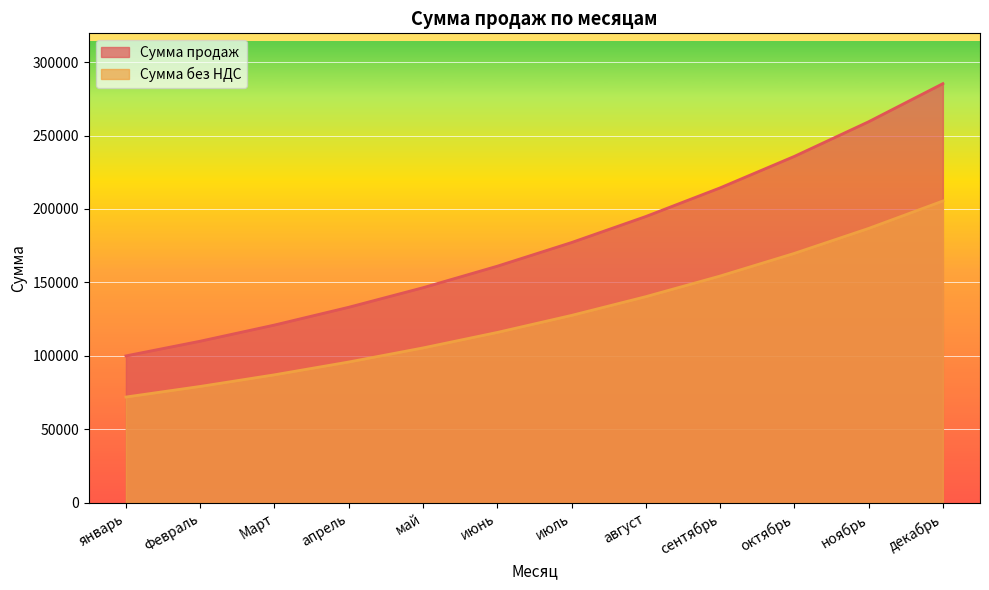

What is the label of the 4th point from the left?

апрель